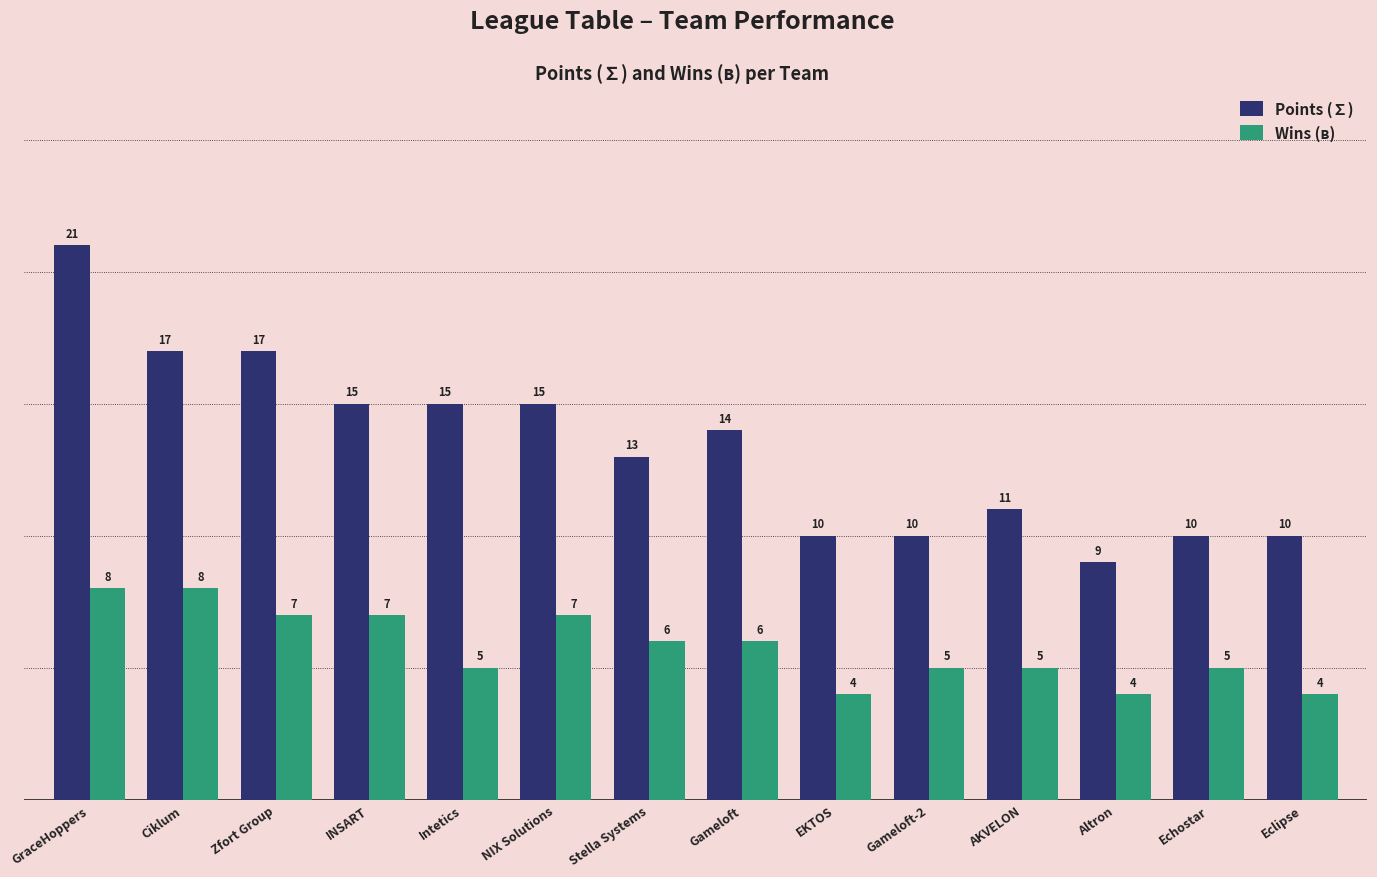

What is the difference between the highest and lowest values at AKVELON?

6